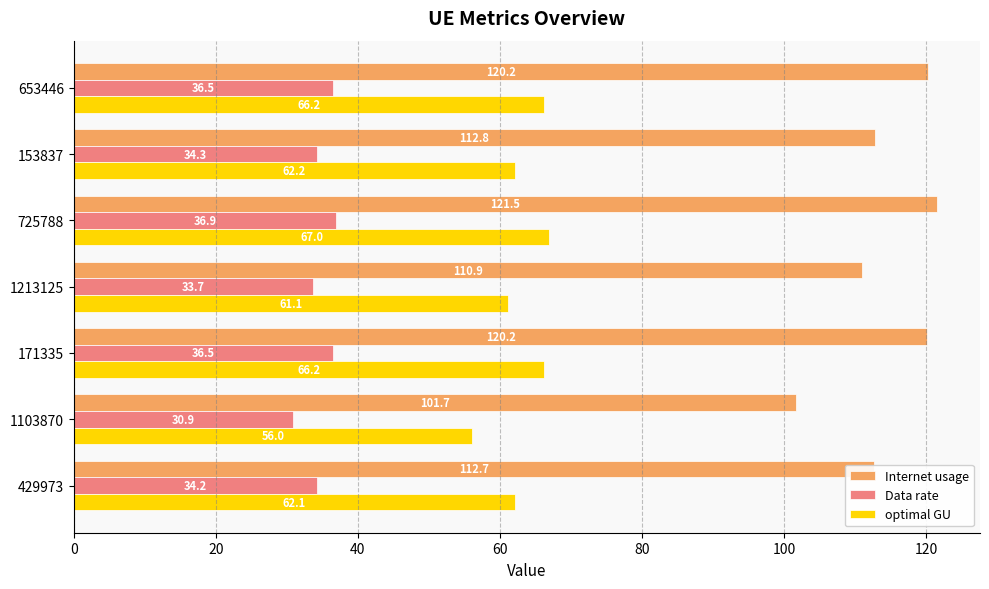

What is the lowest value of the optimal GU series?

56.0